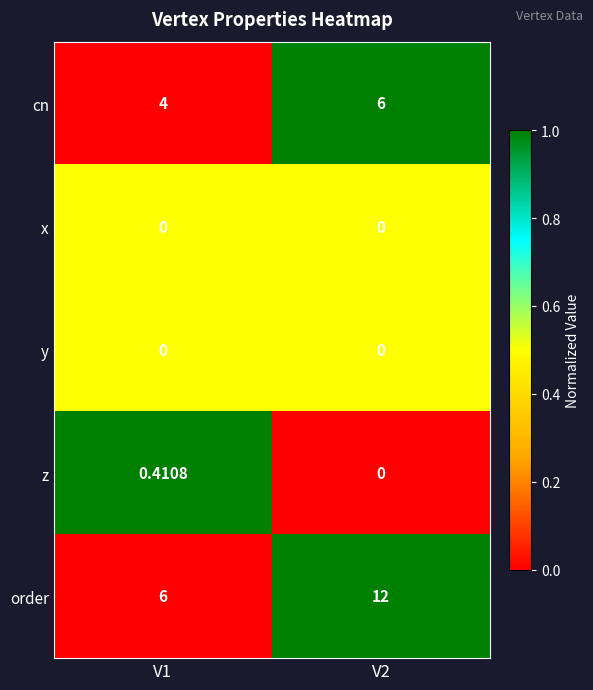

Which series has the largest range (max minus min)?

order